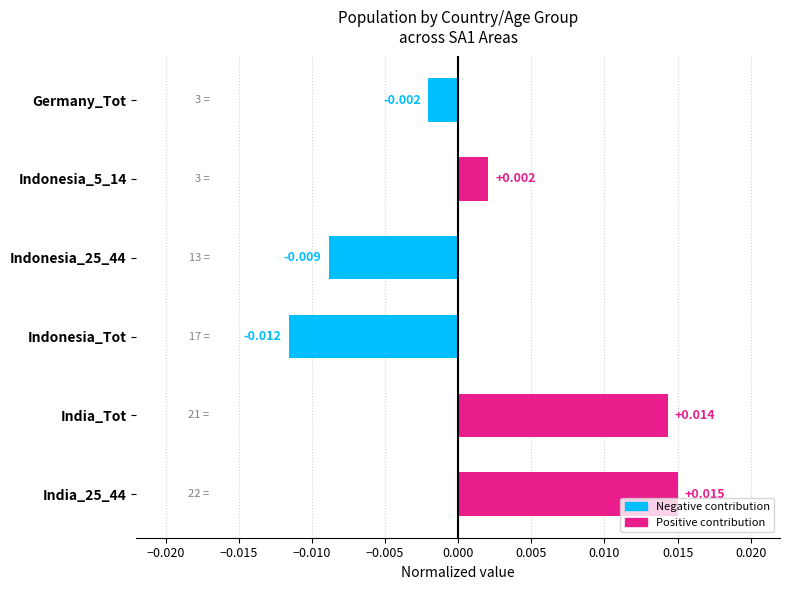

At which category does the chart reach its minimum across all series?

Indonesia_Tot